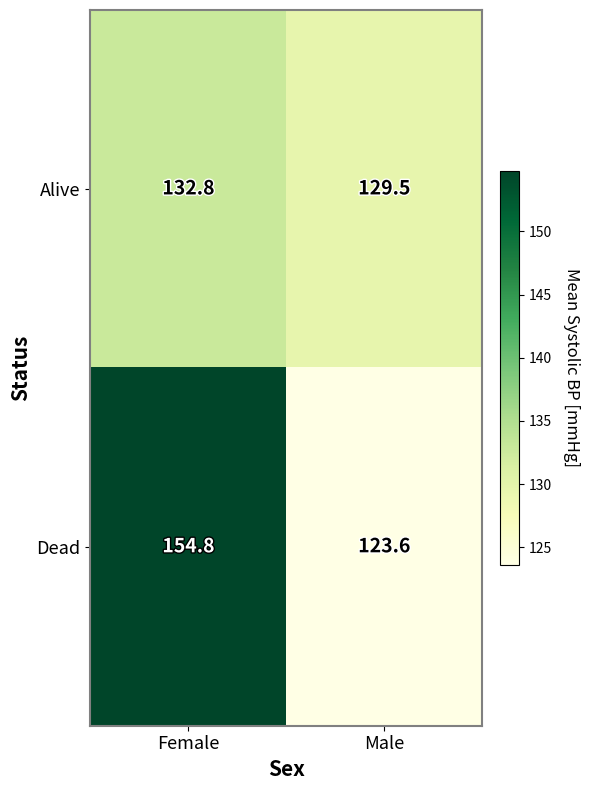

What is the maximum value shown in the chart?

154.8